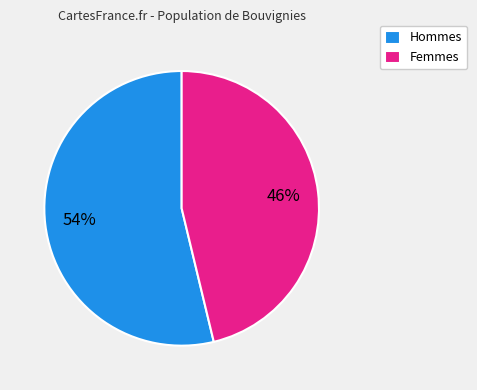

How many slices are in this pie chart?

2